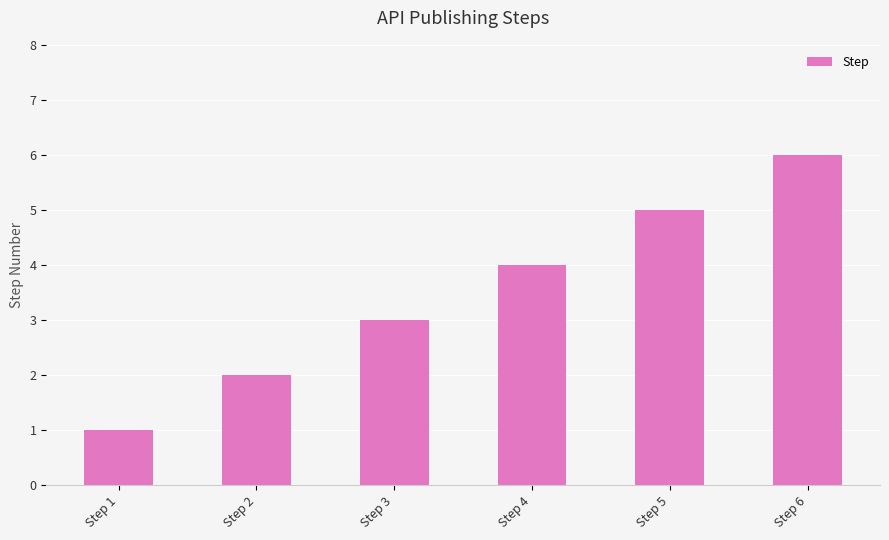

How many data points are less than 4?

3